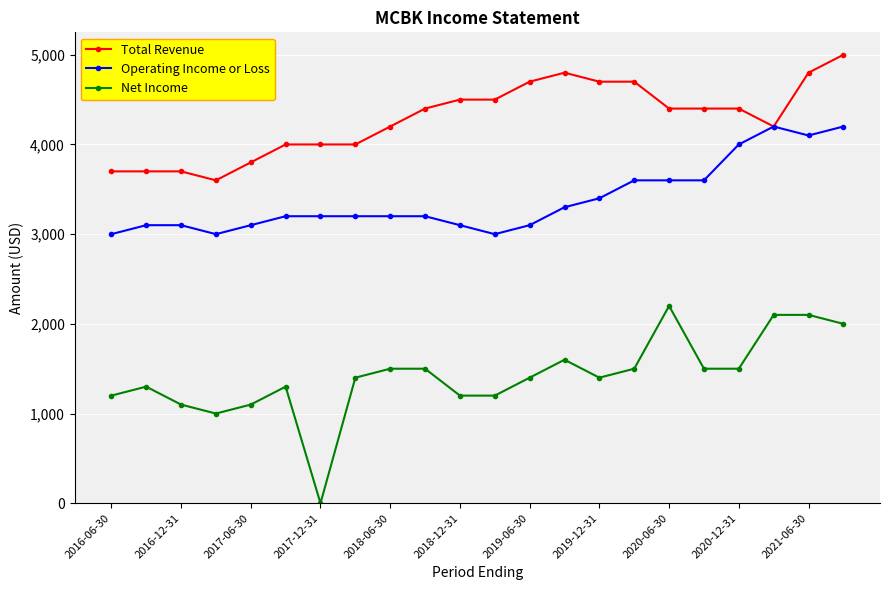

True or false: Total Revenue has more than 0 points higher than both neighbors.

True